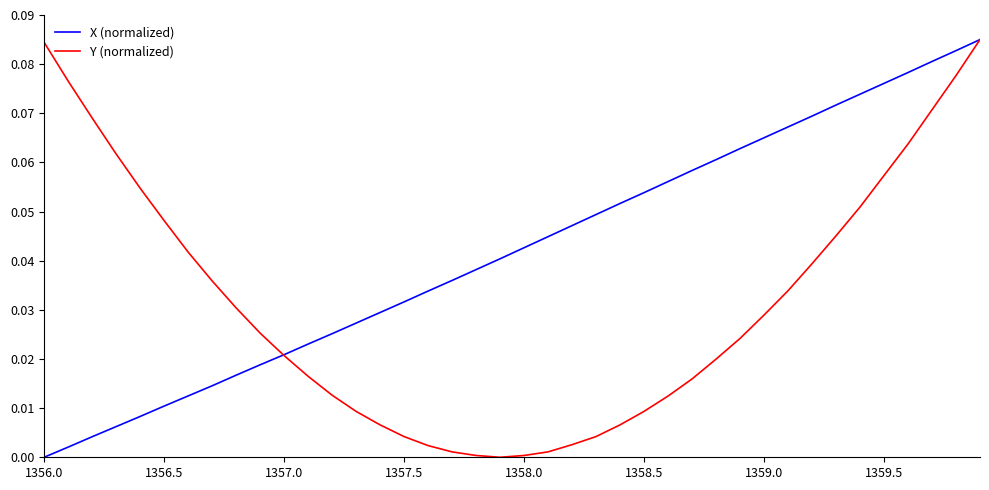

Which series has the largest total across all categories?

X (normalized)